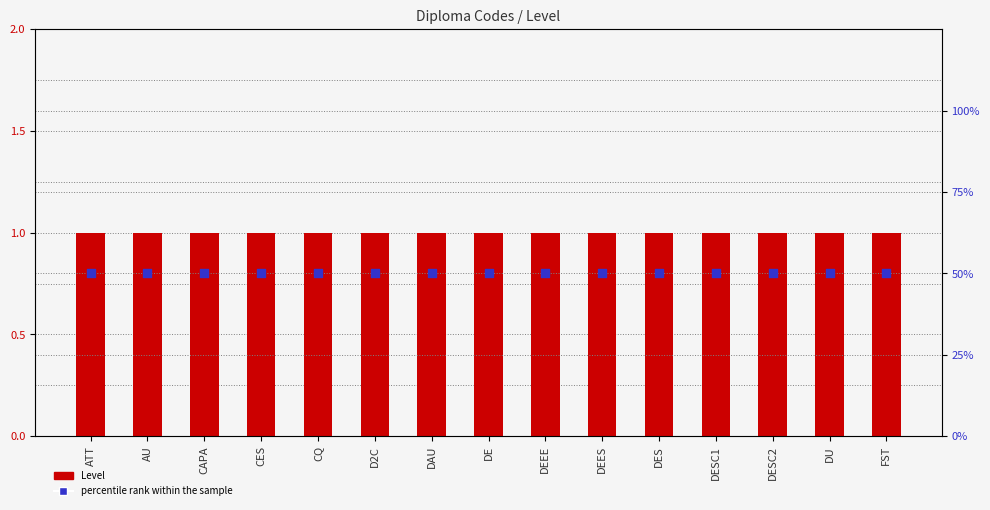

What is the total value across all series at DAU?

51